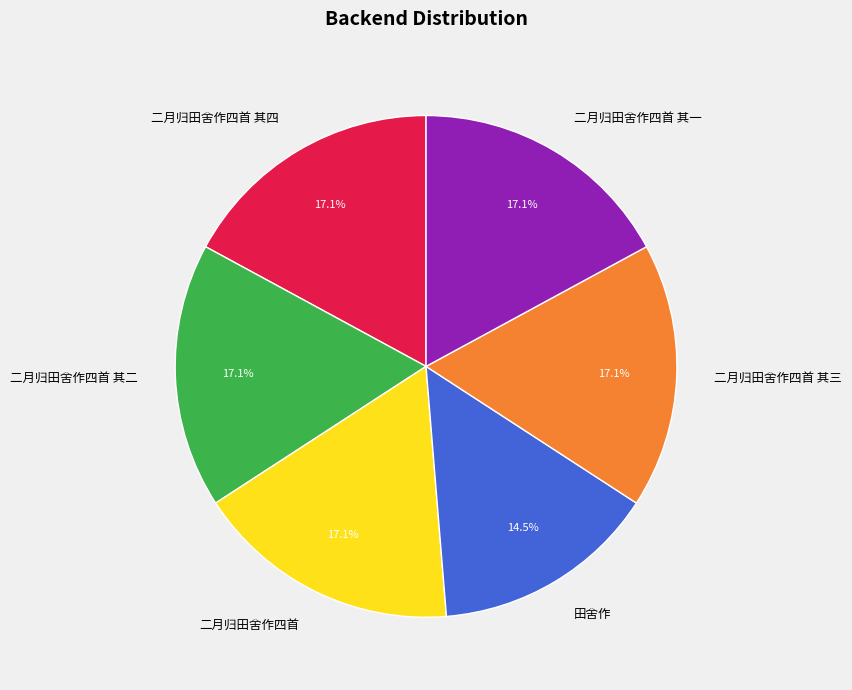

To the nearest percent, what is the difference between the 二月归田舍作四首 其三 and 田舍作 slice percentages?

3%